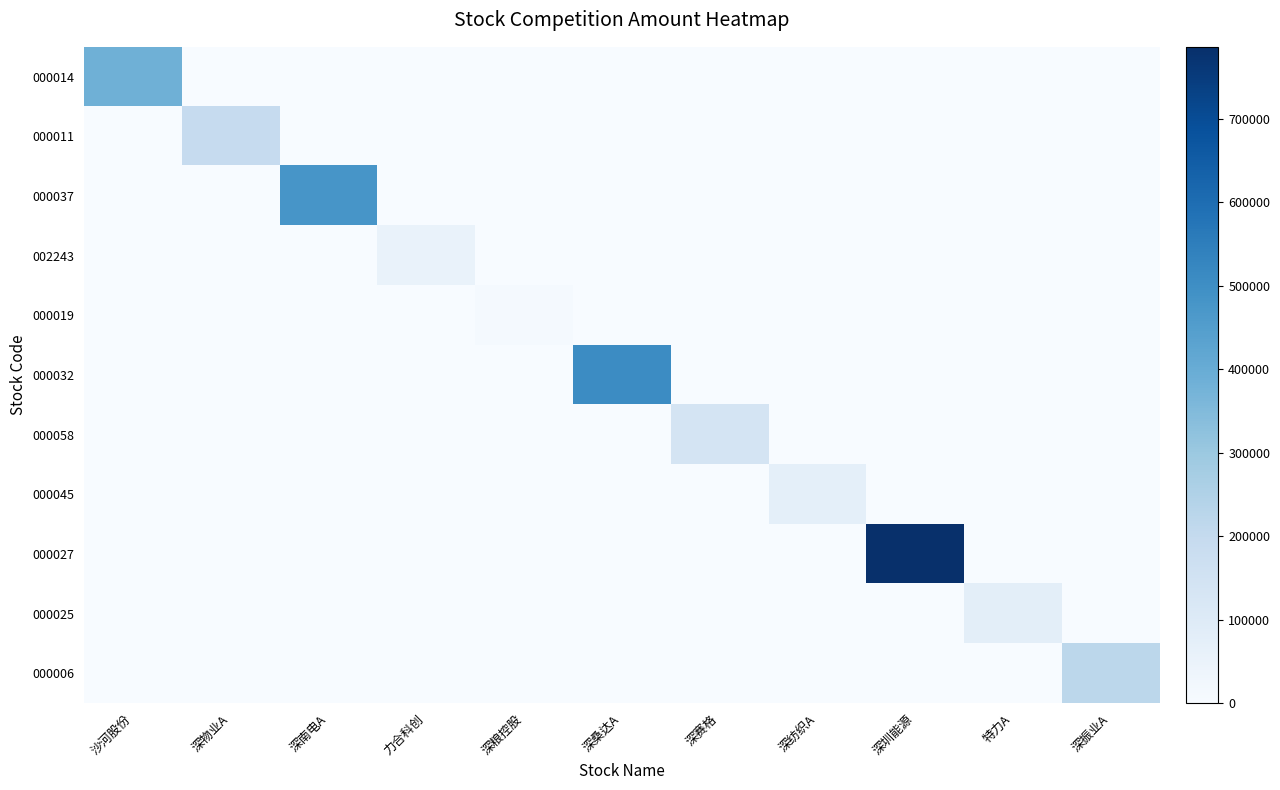

At which category is the sum across all series the highest?

深圳能源